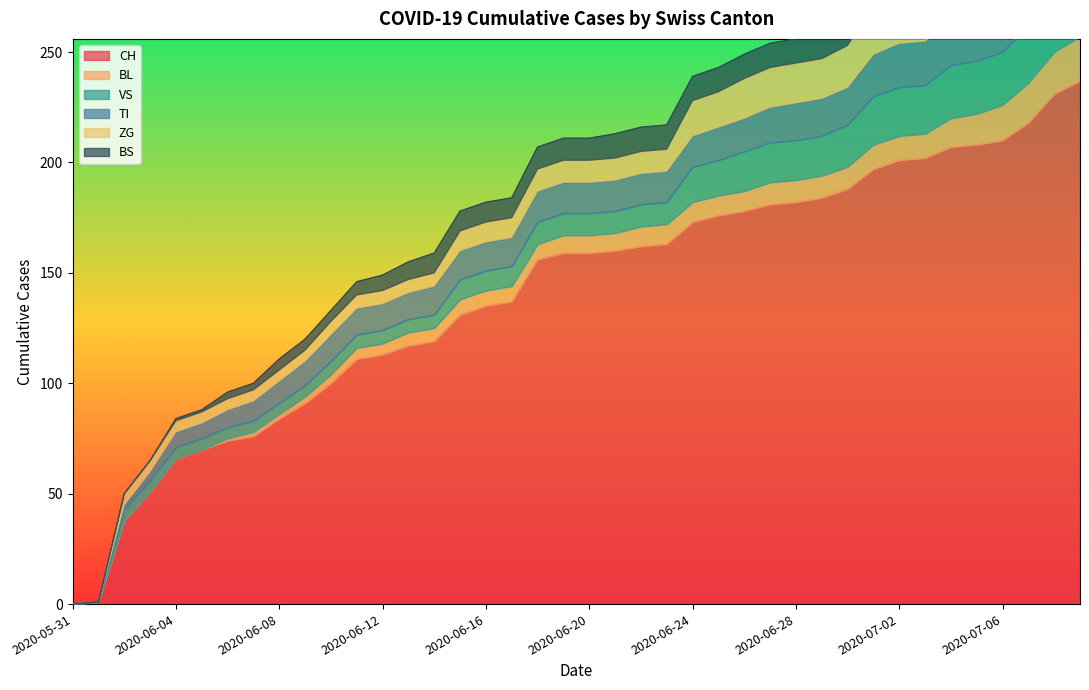

What is the difference between the maximum and minimum values in the ZG series?

31